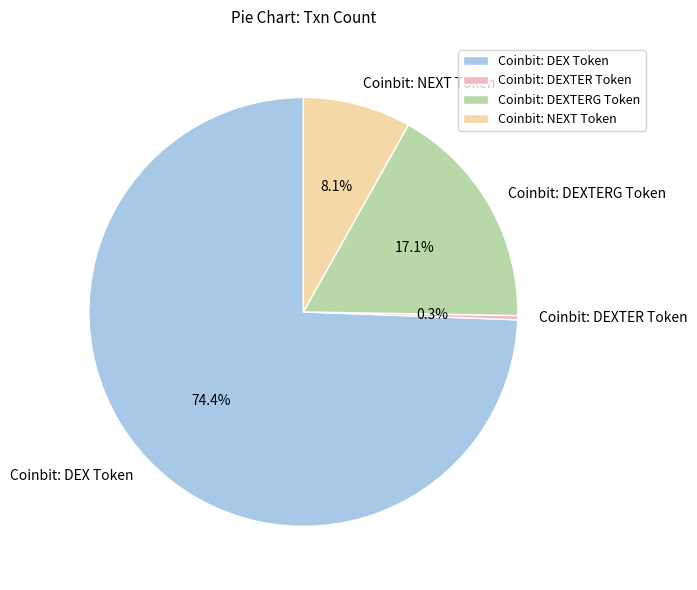

What is the ratio of the value at Coinbit: DEXTERG Token to the value at Coinbit: DEX Token?

0.2